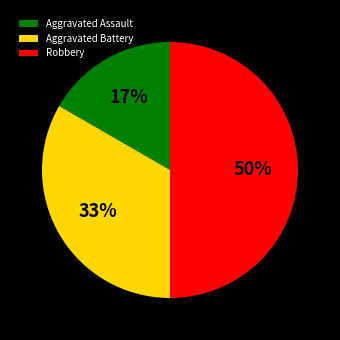

To the nearest percent, what portion does Aggravated Assault represent?

17%